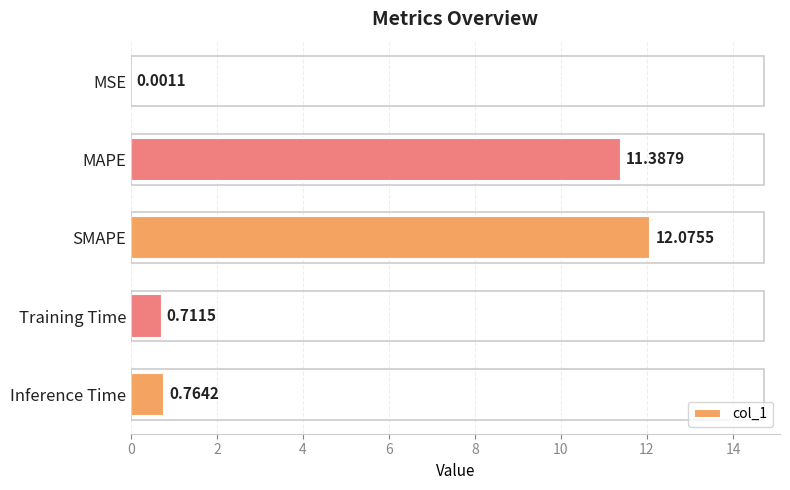

What is the sum of the values at SMAPE and MAPE?

23.5